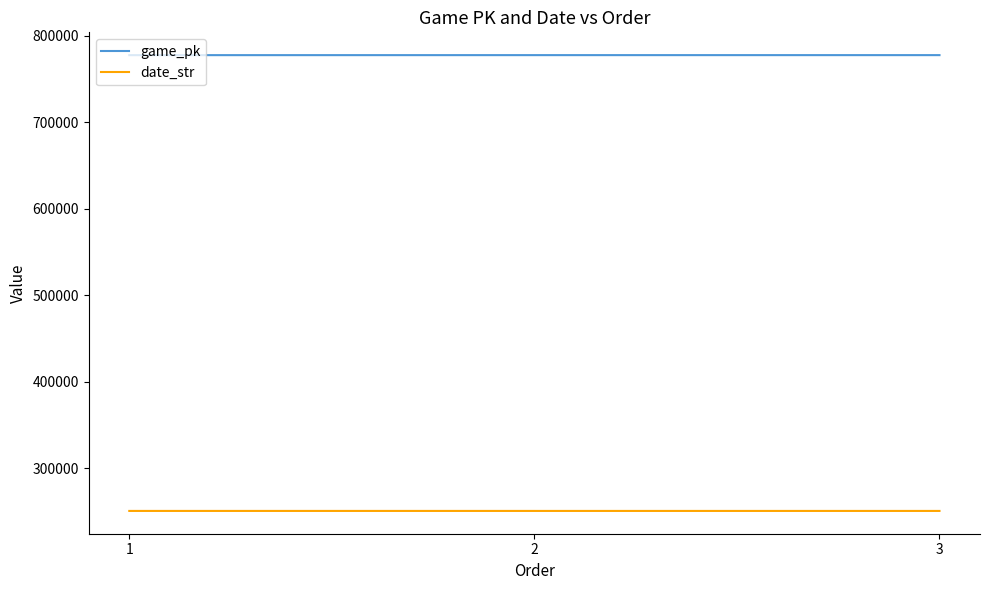

What are all the series names shown in the legend?

game_pk, date_str